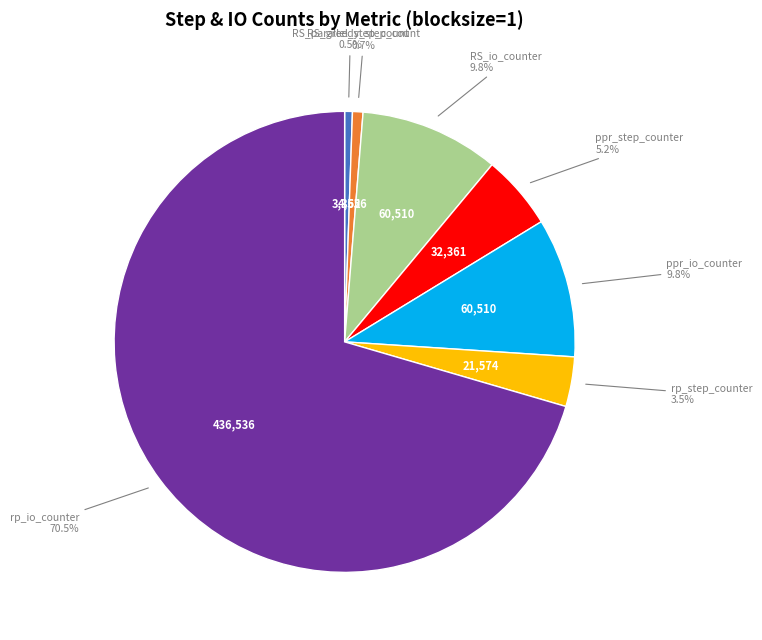

Does any single category account for the majority?

Yes